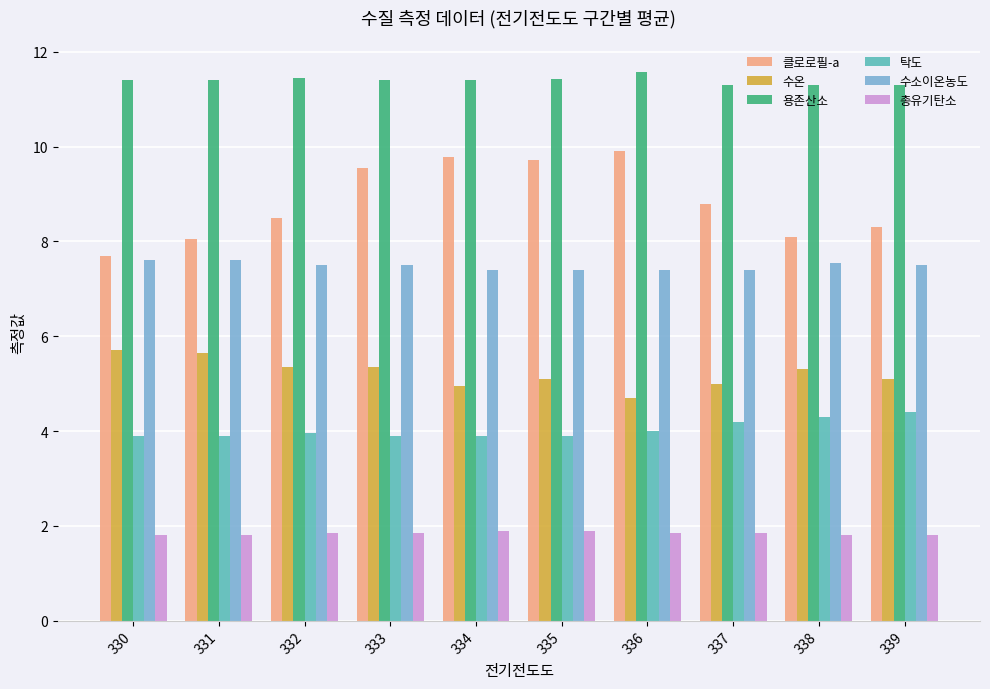

Is it true that 용존산소 equals 20.2 at 333?

False